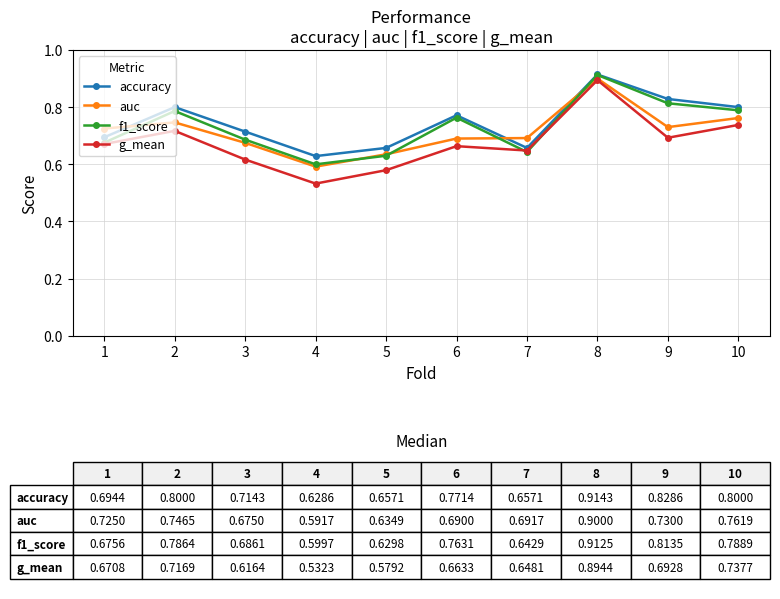

Is this an area chart (filled region under the line)?

No